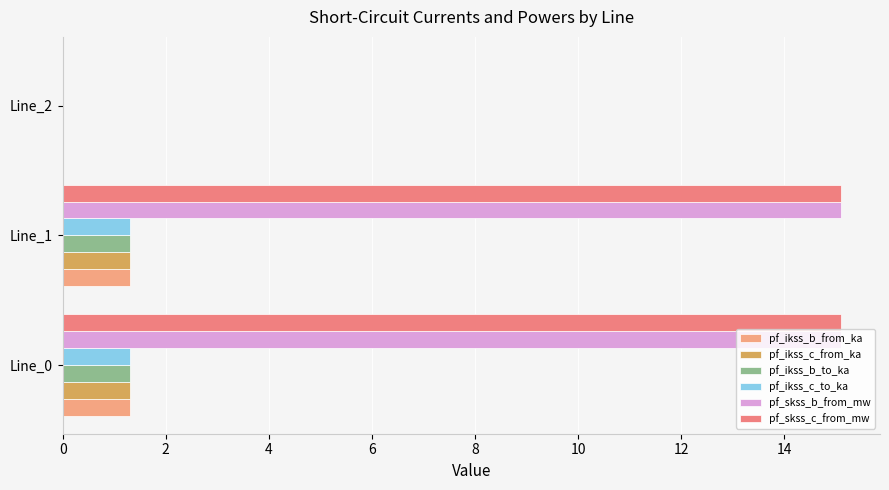

How many categories are shown in the chart?

3